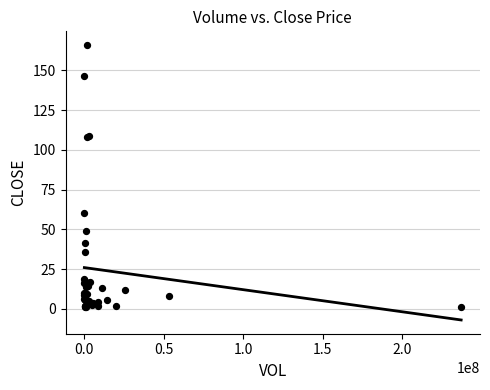

What Y value in the scatter plot is closest to 83?

60.0